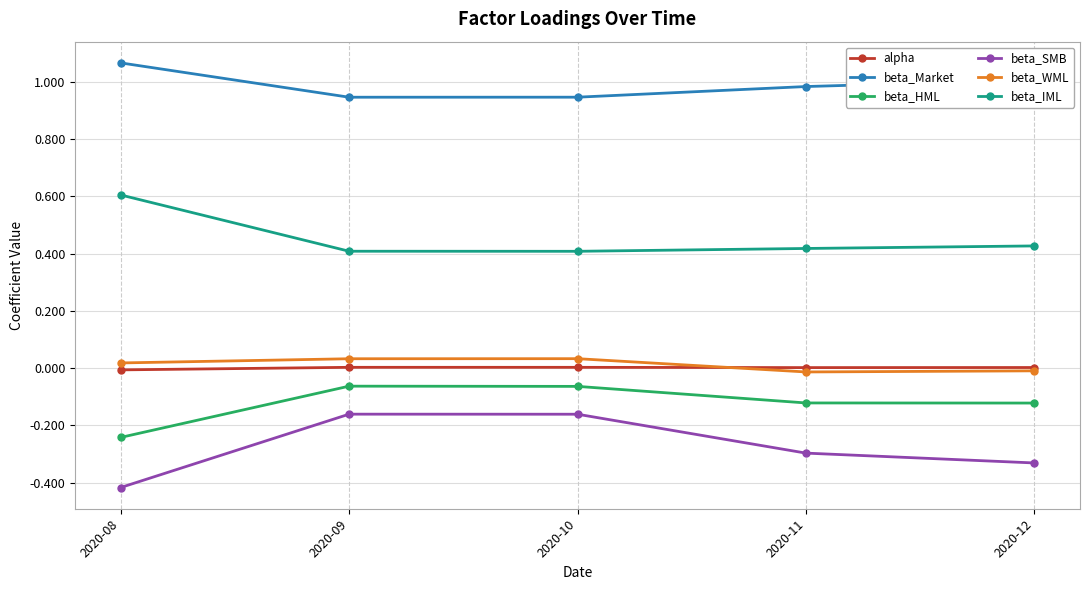

Count the number of categories in the chart.

5